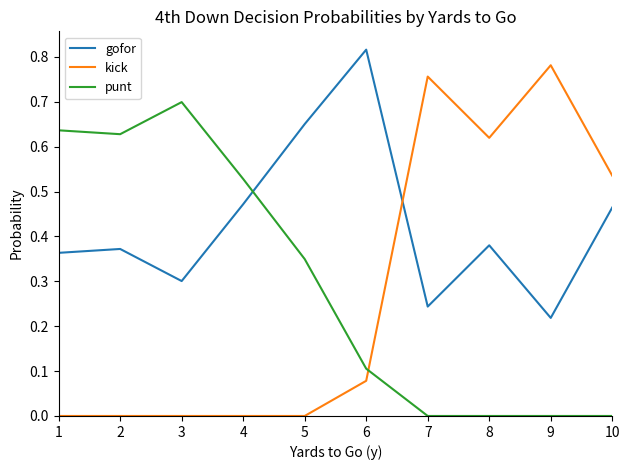

The gofor series shows 0.3 at 4. True or false?

False